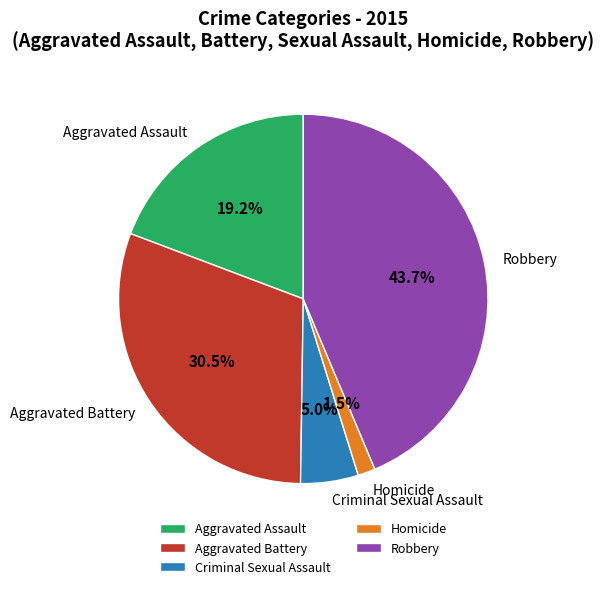

What is the largest slice in the pie chart?

Robbery